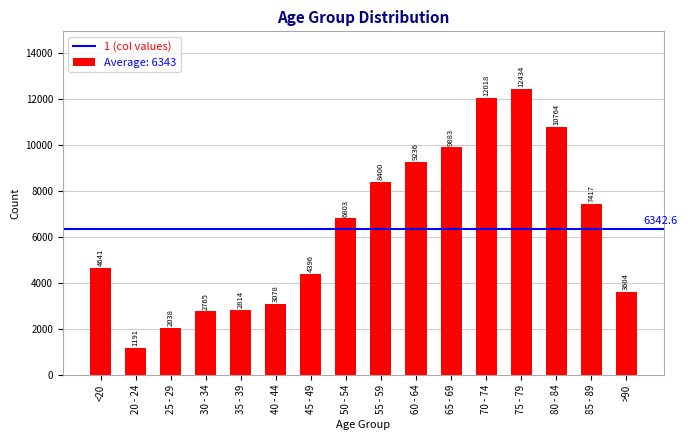

Rank the categories by value from lowest to highest.

20 - 24, 25 - 29, 30 - 34, 35 - 39, 40 - 44, >90, 45 - 49, <20, 50 - 54, 85 - 89, 55 - 59, 60 - 64, 65 - 69, 80 - 84, 70 - 74, 75 - 79